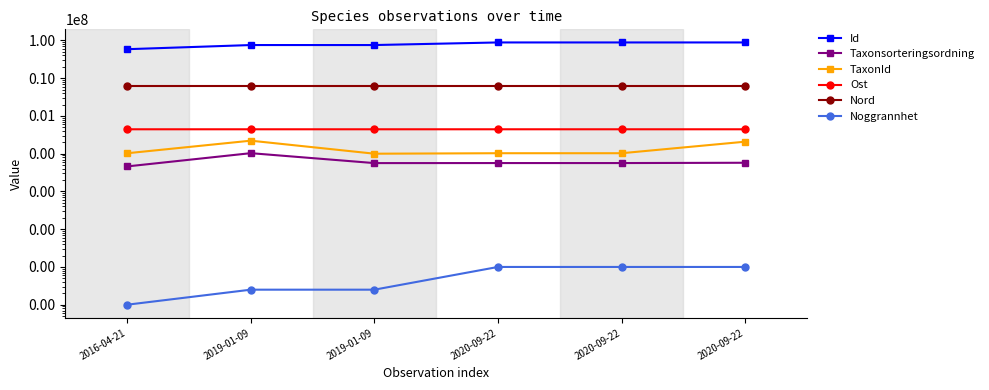

What is the difference between the Taxonsorteringsordning values at 2020-09-22 and 2019-01-09?

46808.0